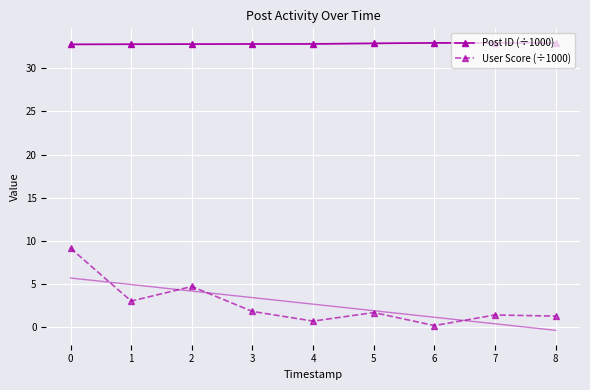

Rank the series by their average value, from lowest to highest.

User Score (÷1000), Post ID (÷1000)